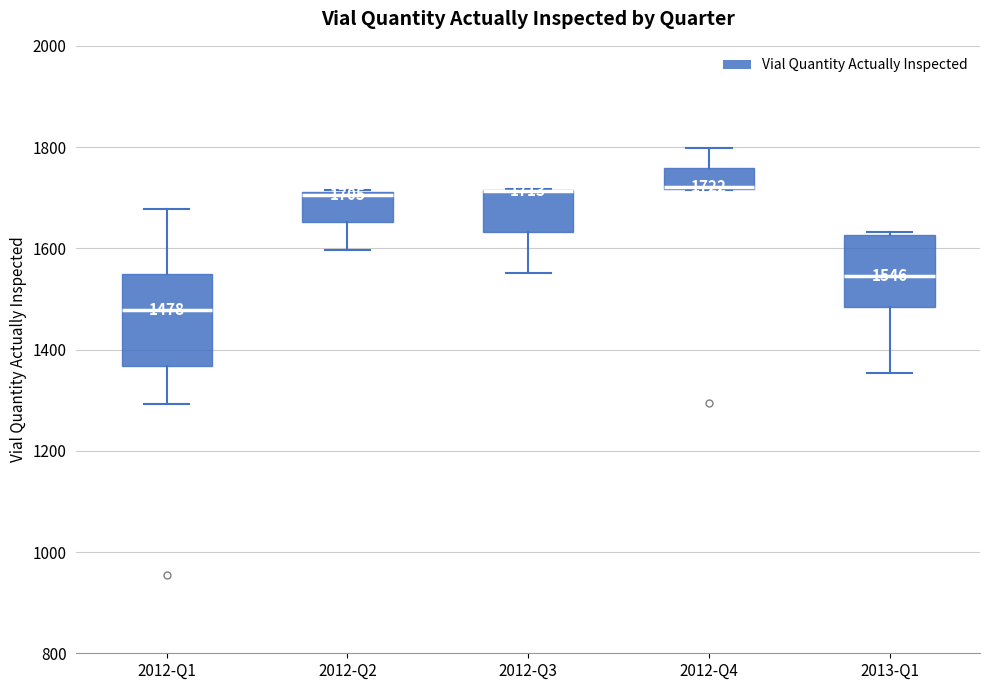

Which box is the tallest, from its lower edge to its upper edge?

2012-Q1